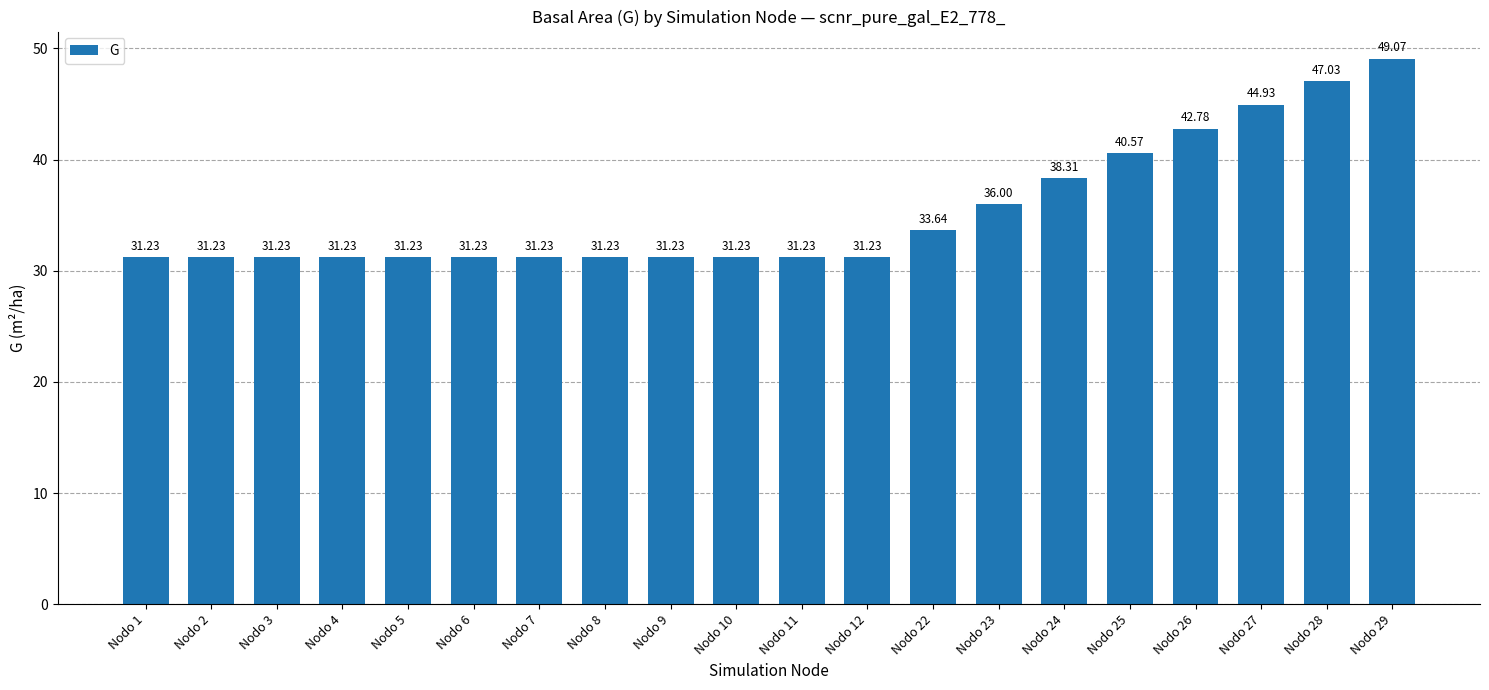

What is the value of the 20th bar from the left?

49.1